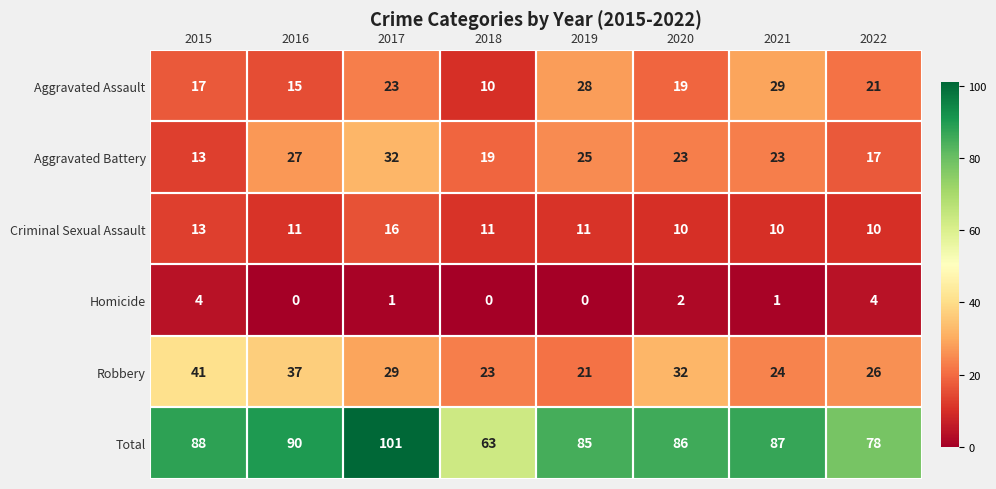

The value of Aggravated Assault at 2022 is 21. True or false?

True